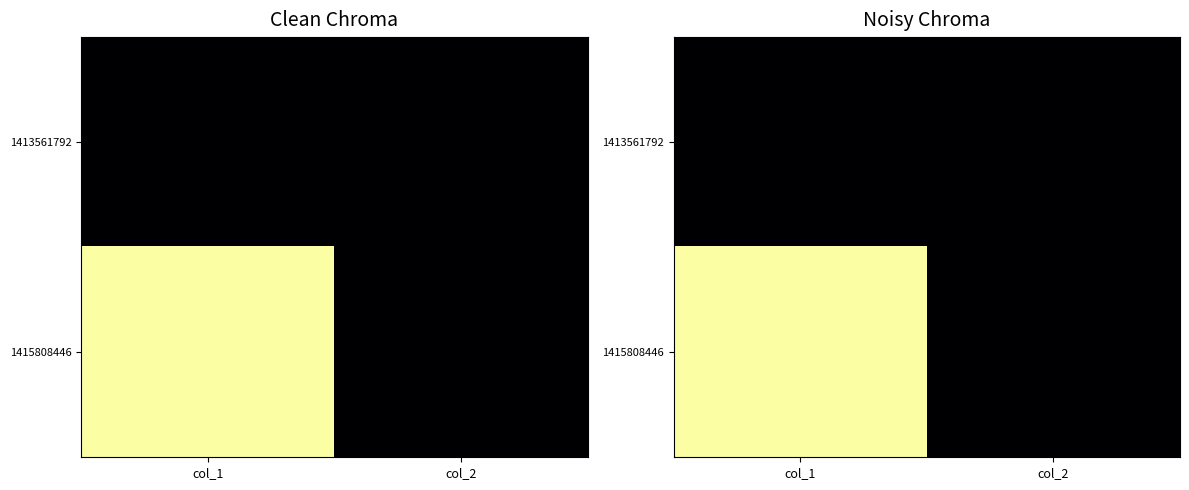

What is the sum of the 1415808446 values at col_1 and col_2?

1